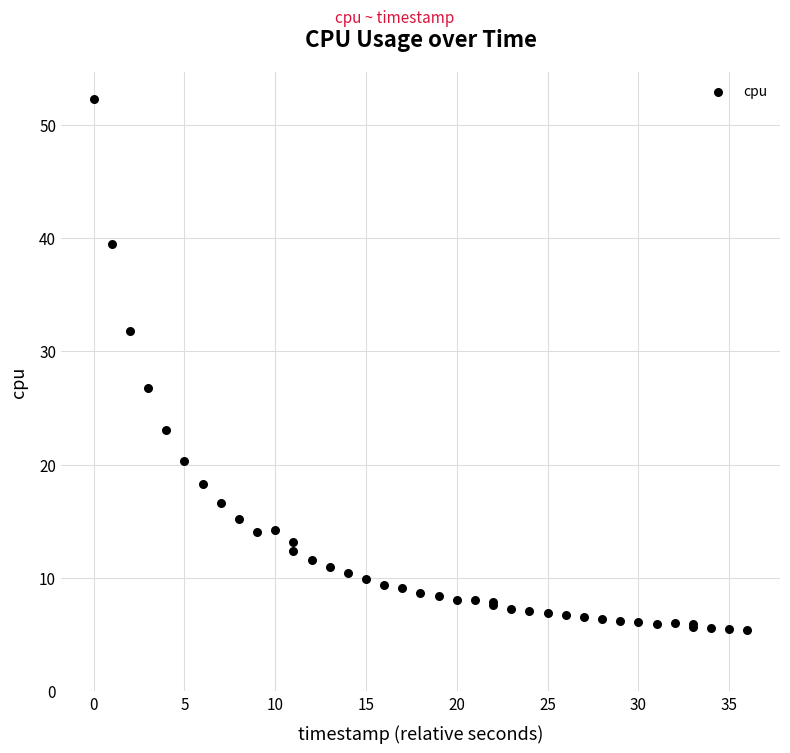

What Y value in the scatter plot is closest to 28?

26.8